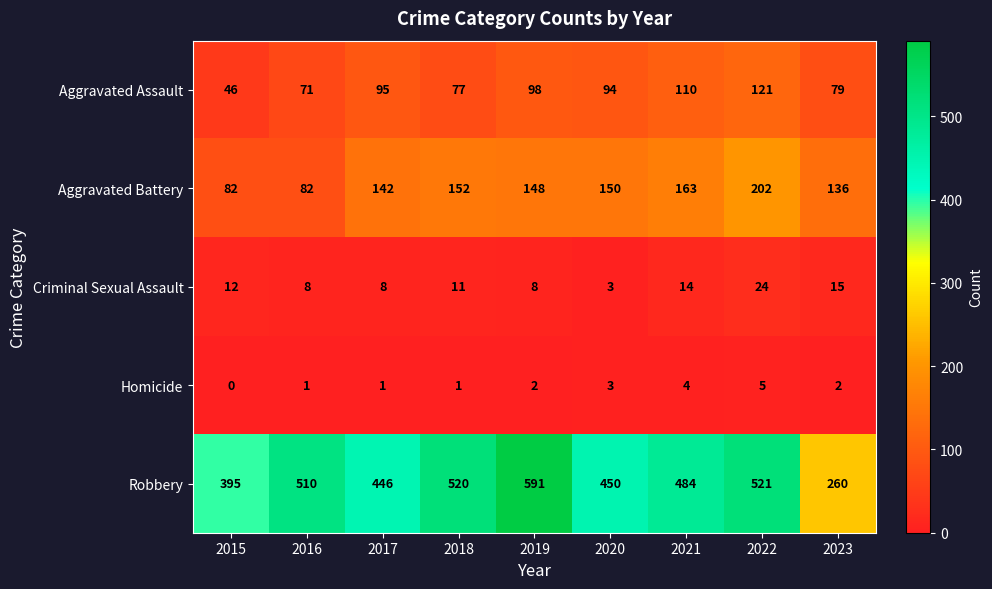

What is the total value across all series at 2022?

873